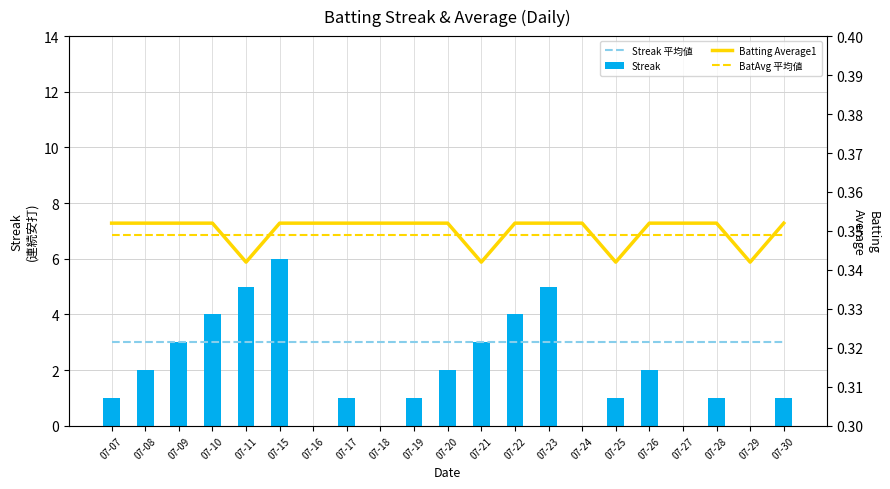

Where is Streak nearest to the value 3?

07-09